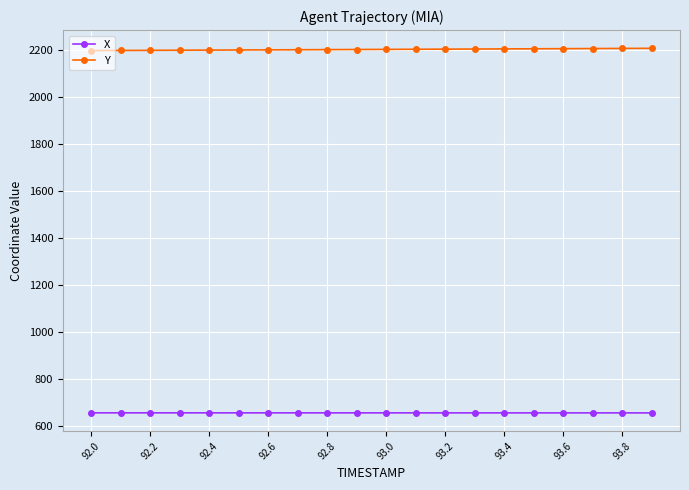

List the series in order of their peak value, lowest first.

X, Y